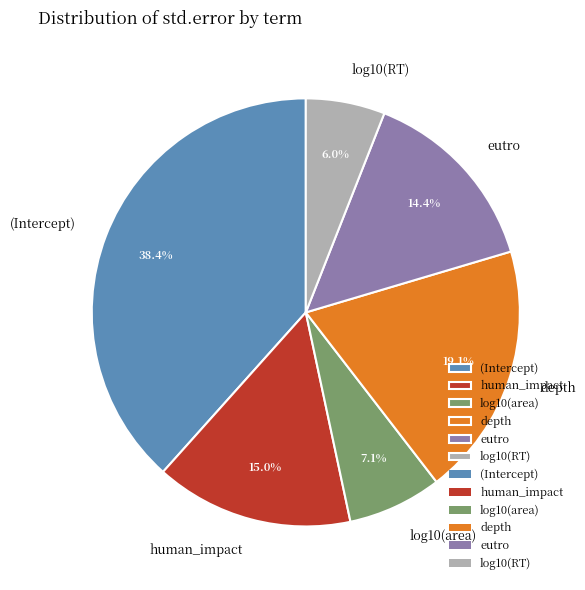

Which slice is the largest?

(Intercept)